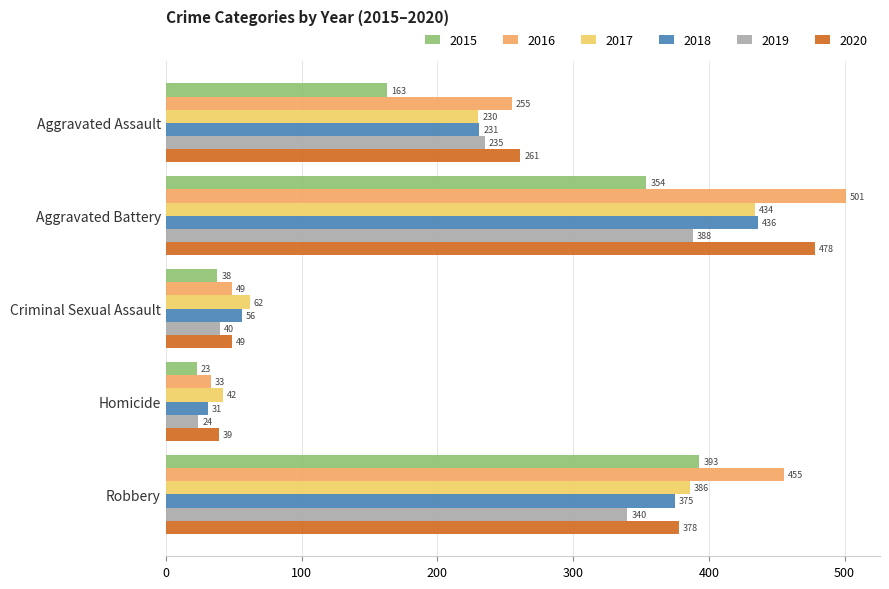

Which label corresponds to the smallest value in the chart?

Homicide